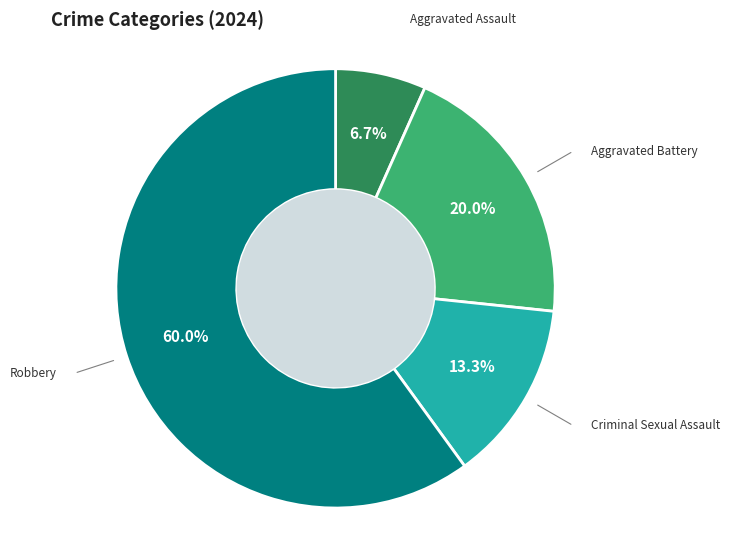

Is there any slice that represents more than half of the pie?

Yes